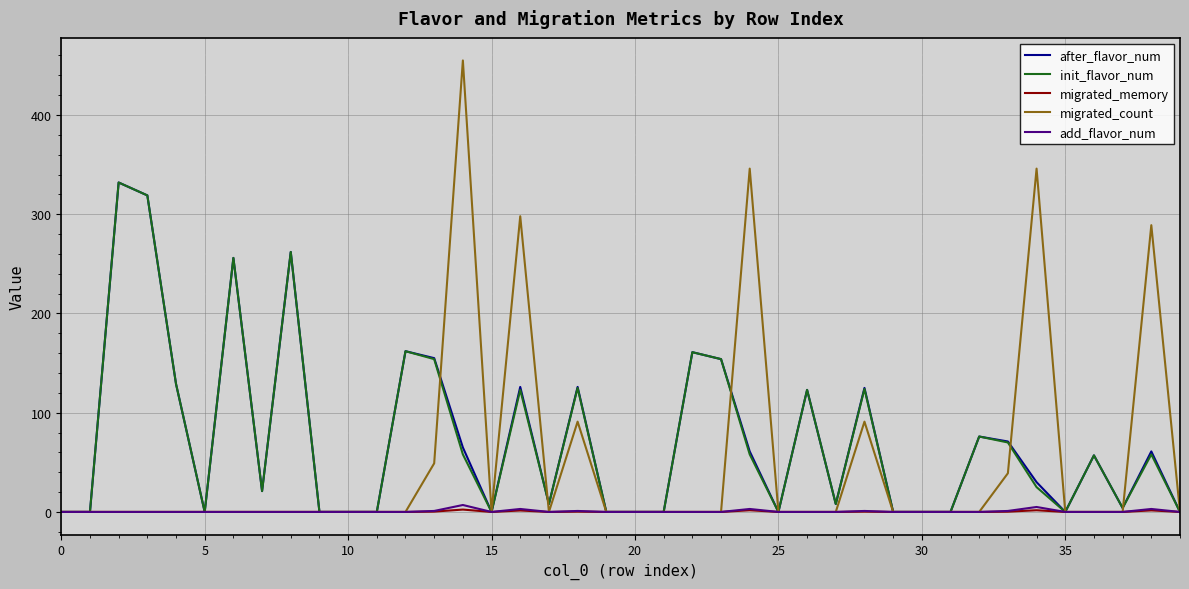

How many values in the after_flavor_num series are below 30?

20